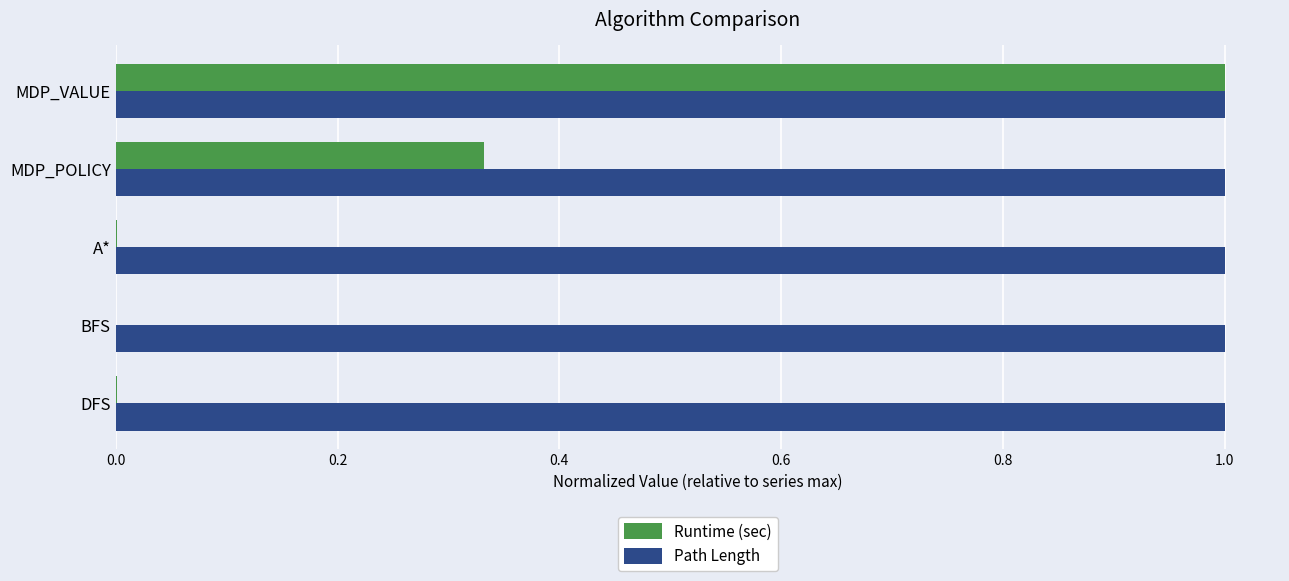

True or false: Path Length has a value of 0.3 at DFS.

False